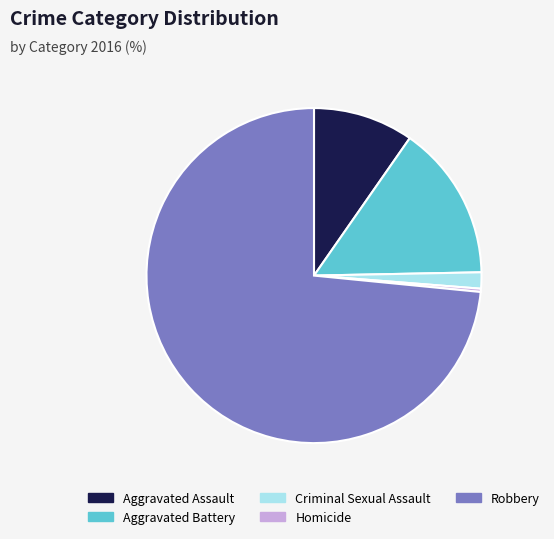

How many slices are in this pie chart?

5